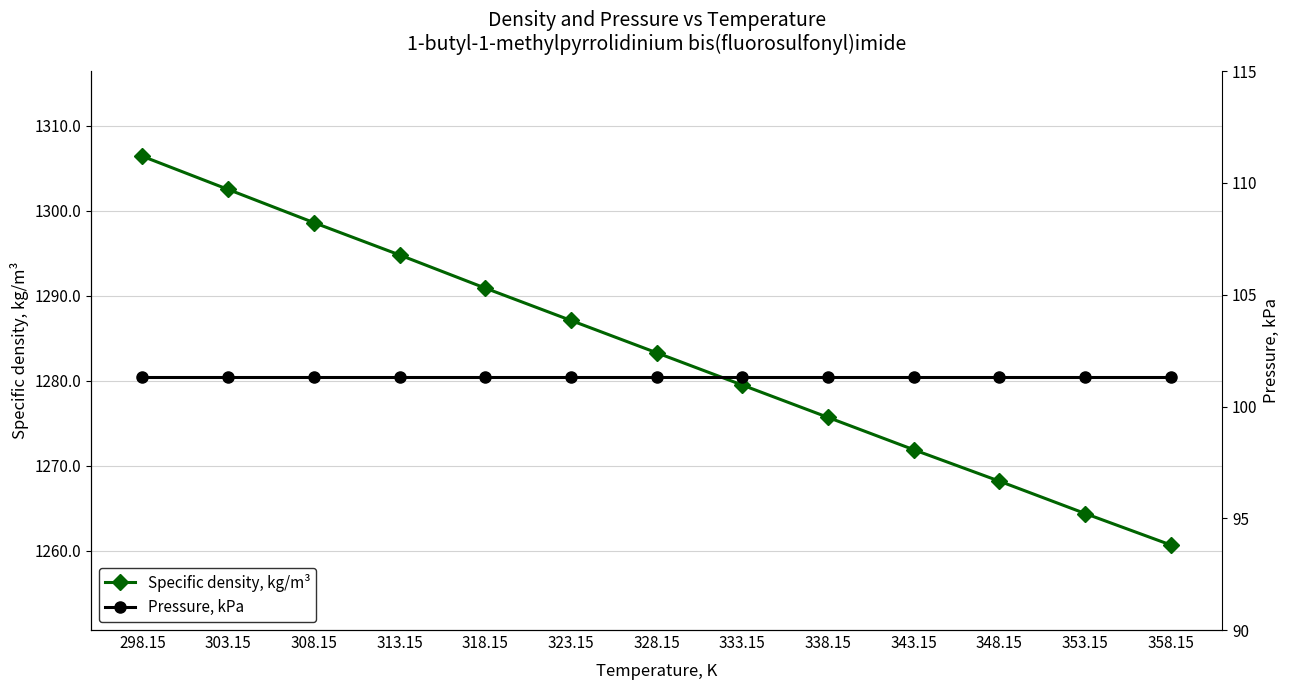

Between 333.15 and 323.15, which is larger?

323.15